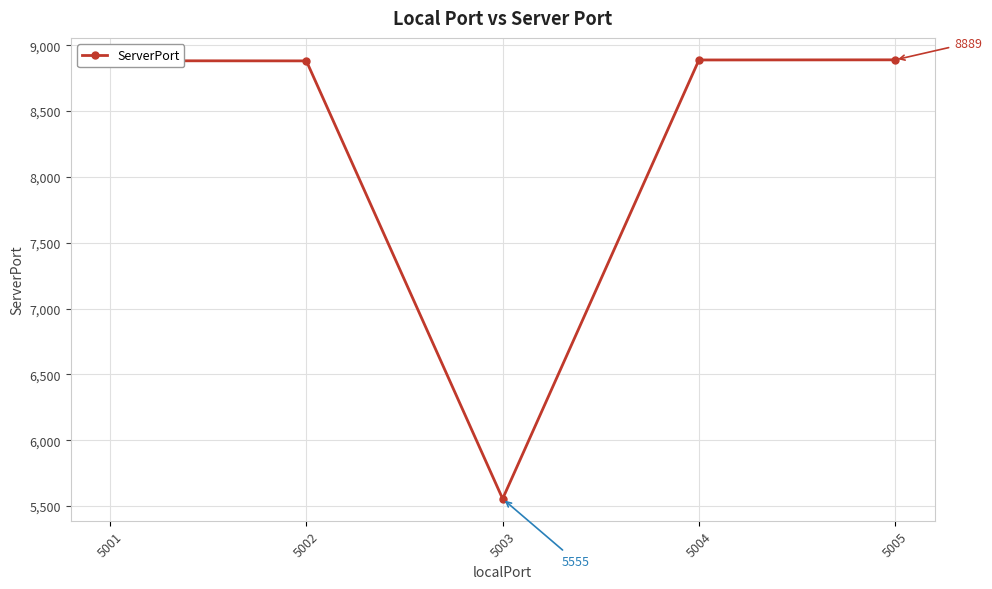

How many values are below 8882?

2